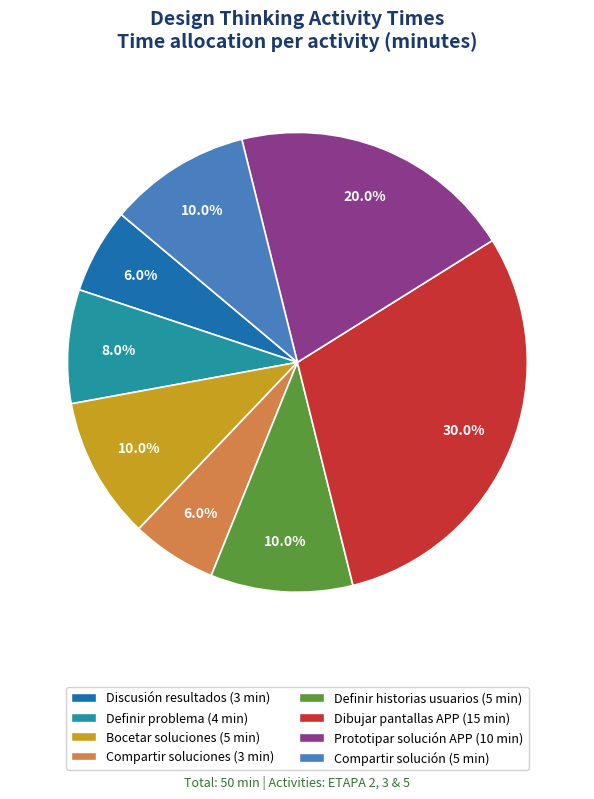

To the nearest percent, what is the difference between the Definir problema and Compartir soluciones slice percentages?

2%